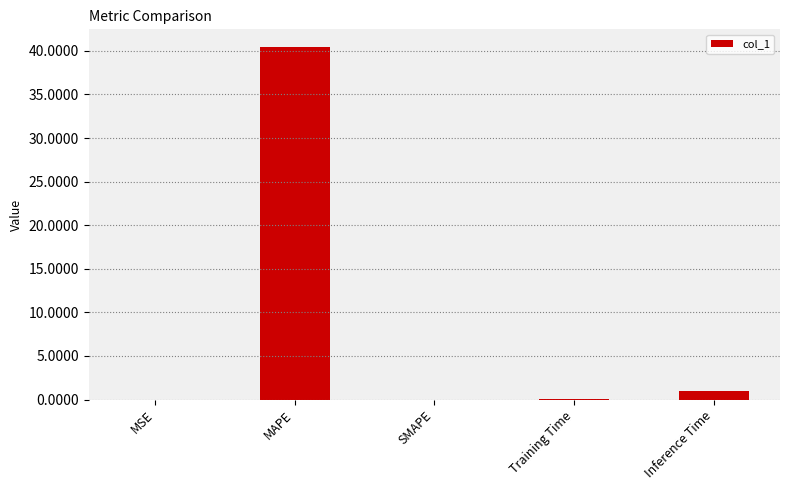

Where is the data nearest to the value 20?

Inference Time